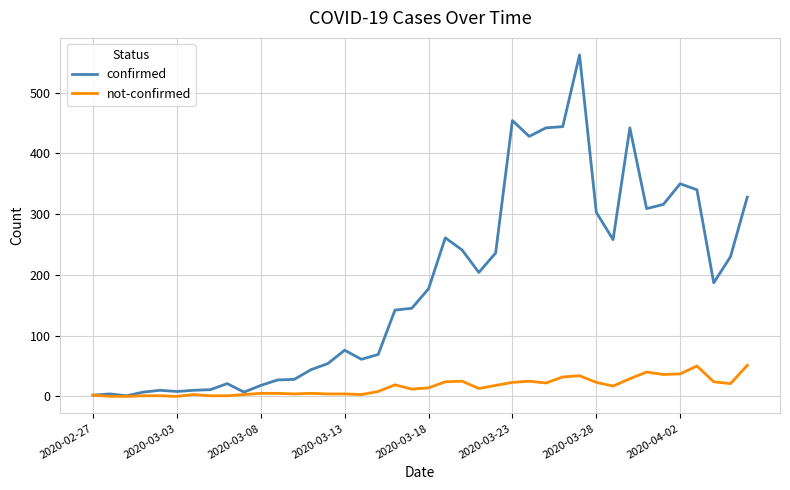

Which series has the largest range (max minus min)?

confirmed